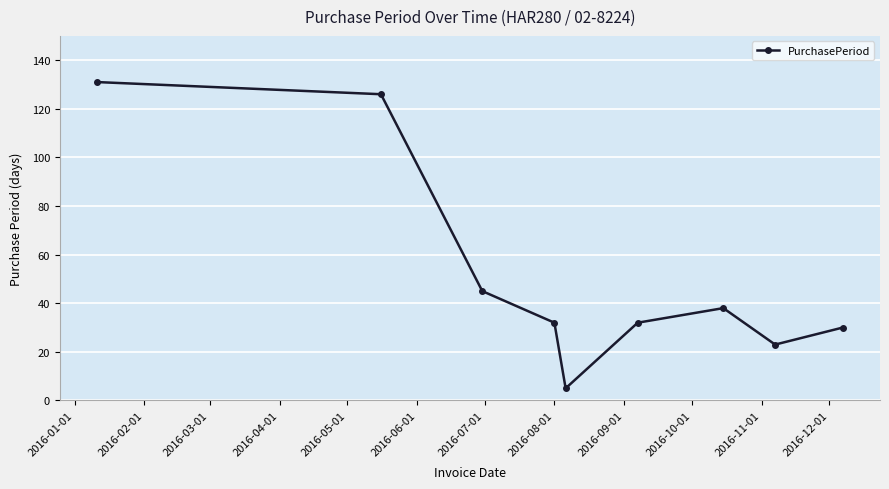

What is the value of the 1st point from the left?

131